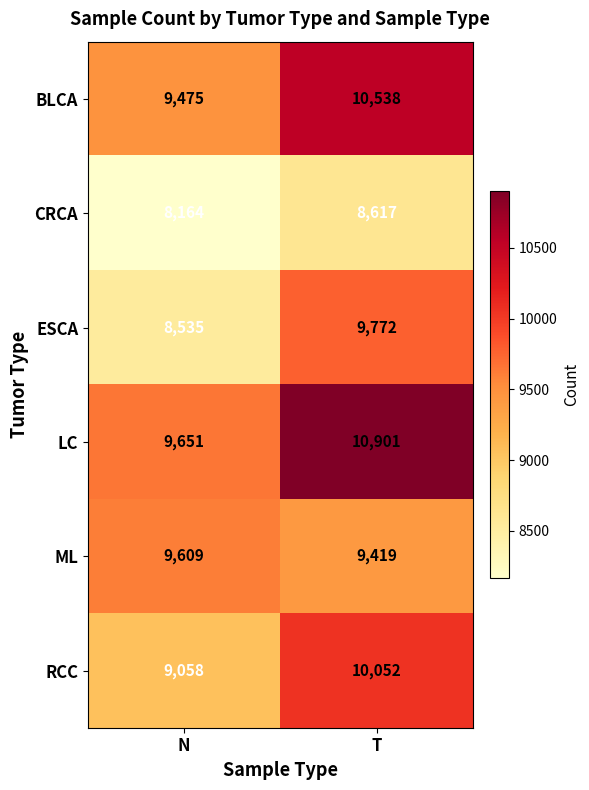

What is the sum of all LC values?

20552